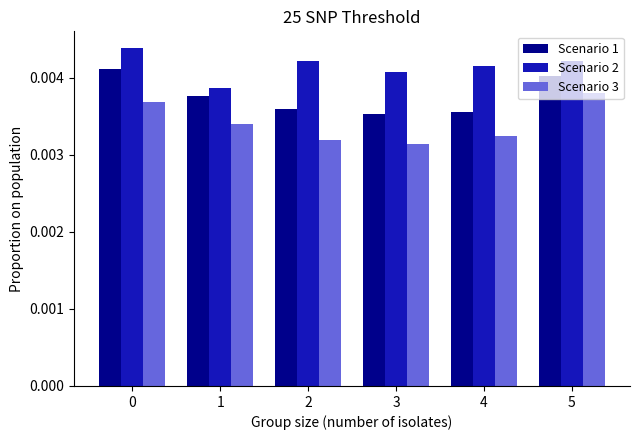

Between 0 and 4, which series saw the biggest shift?

Scenario 1